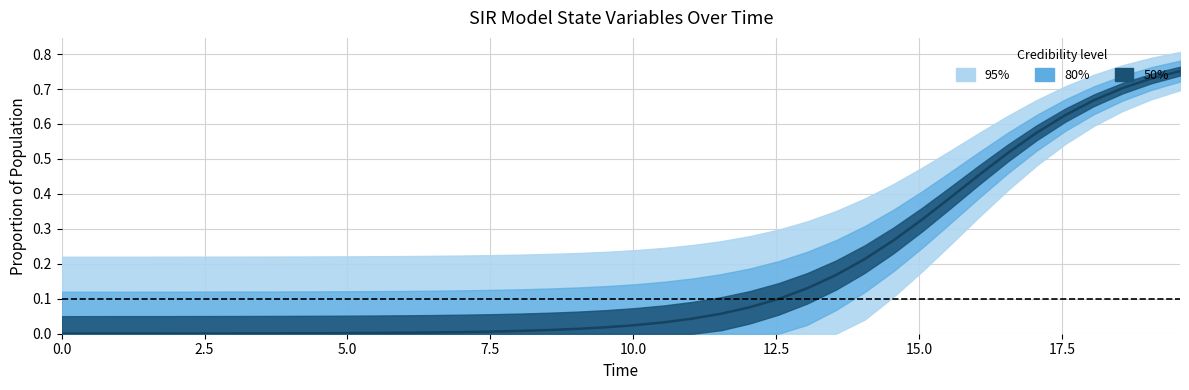

How many distinct data groups are displayed?

1